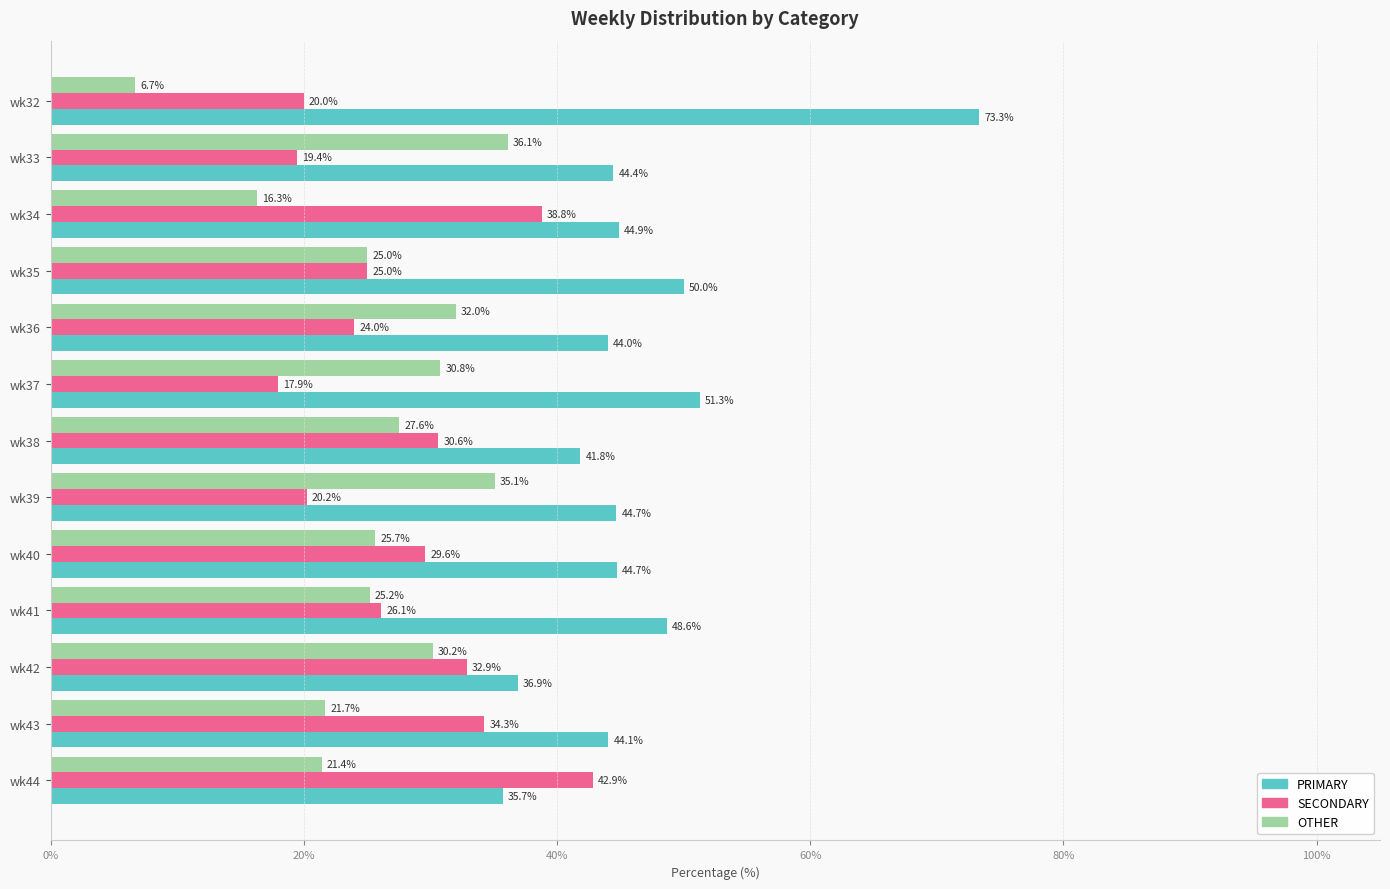

At which category does the chart reach its minimum across all series?

wk32